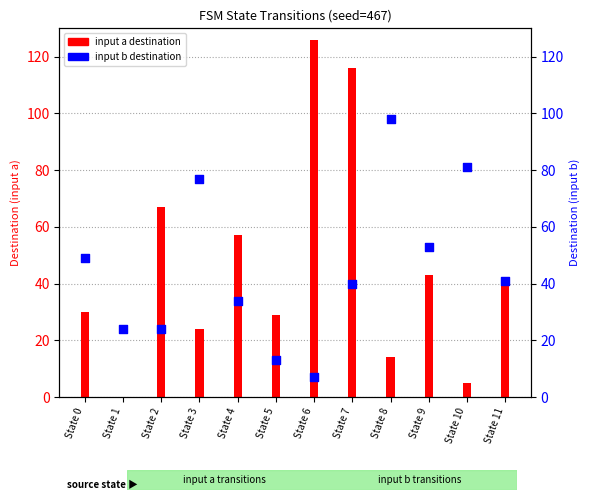

At how many categories does at least one series exceed 10?

12